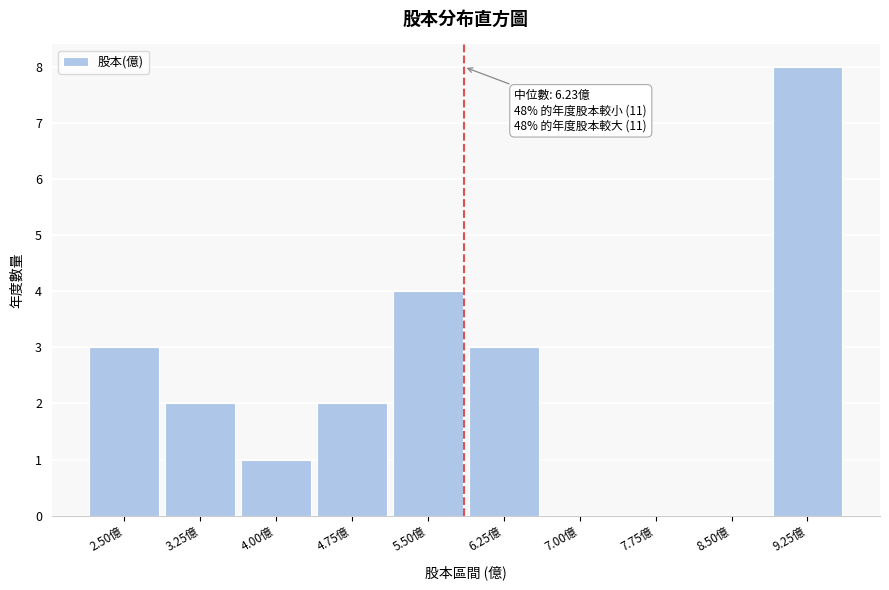

Reading right to left, extract all data points from this chart.

9.25億=8	8.50億=0	7.75億=0	7.00億=0	6.25億=3	5.50億=4	4.75億=2	4.00億=1	3.25億=2	2.50億=3